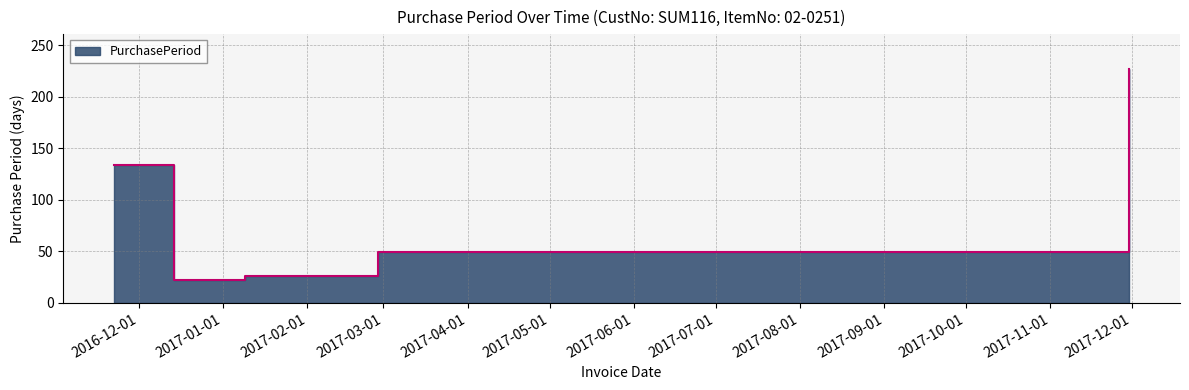

Which category has the highest value across all series?

2017-11-30